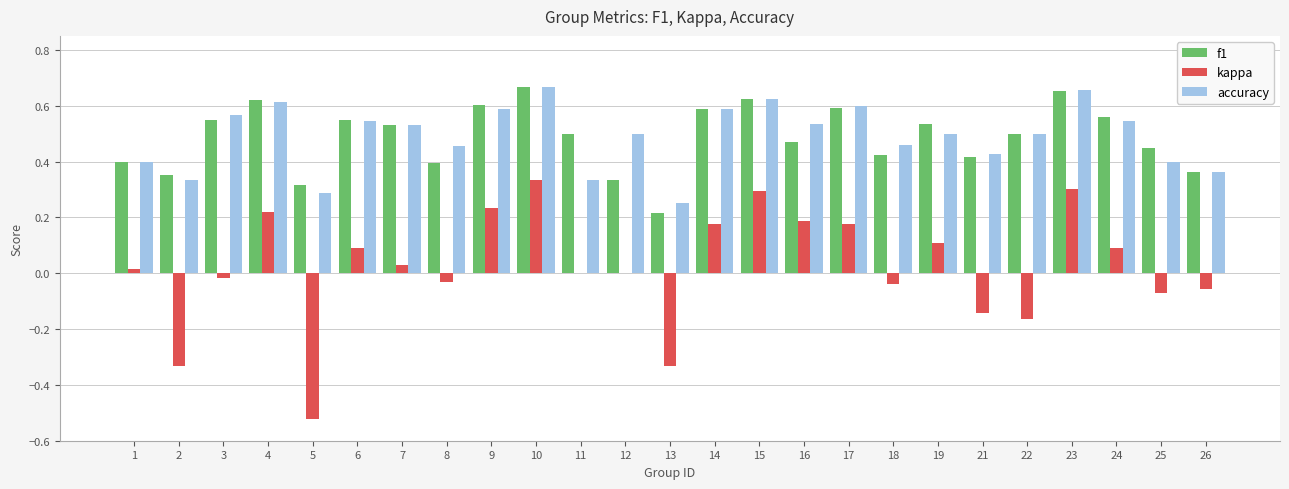

At which label does kappa first exceed 0?

1